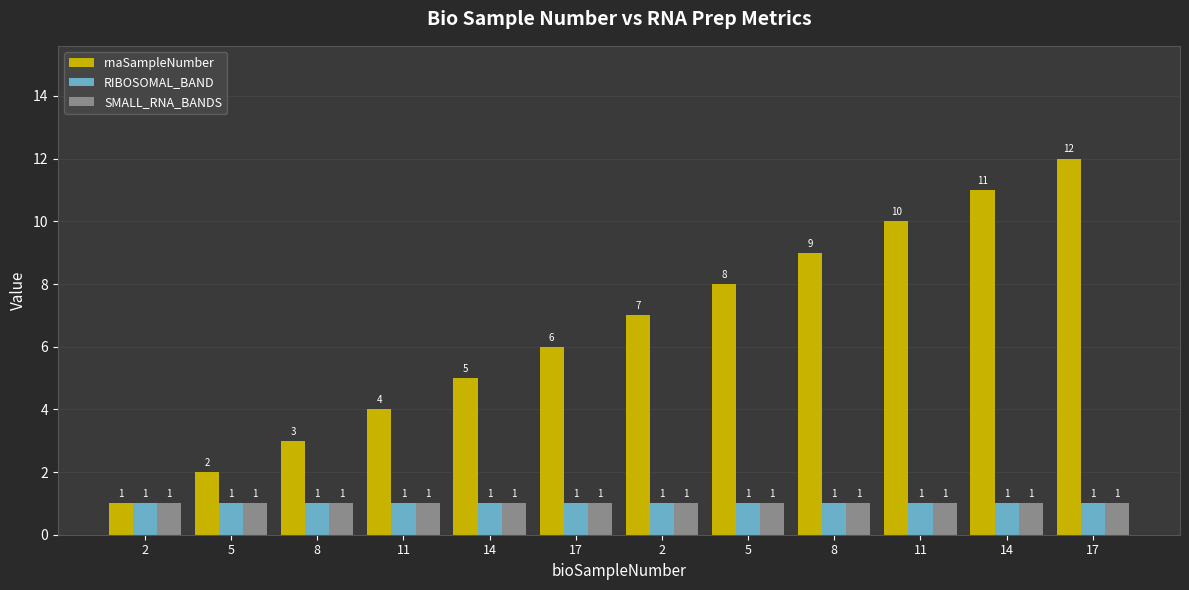

Rank the categories by rnaSampleNumber value from highest to lowest.

17, 14, 11, 8, 5, 2, 17, 14, 11, 8, 5, 2